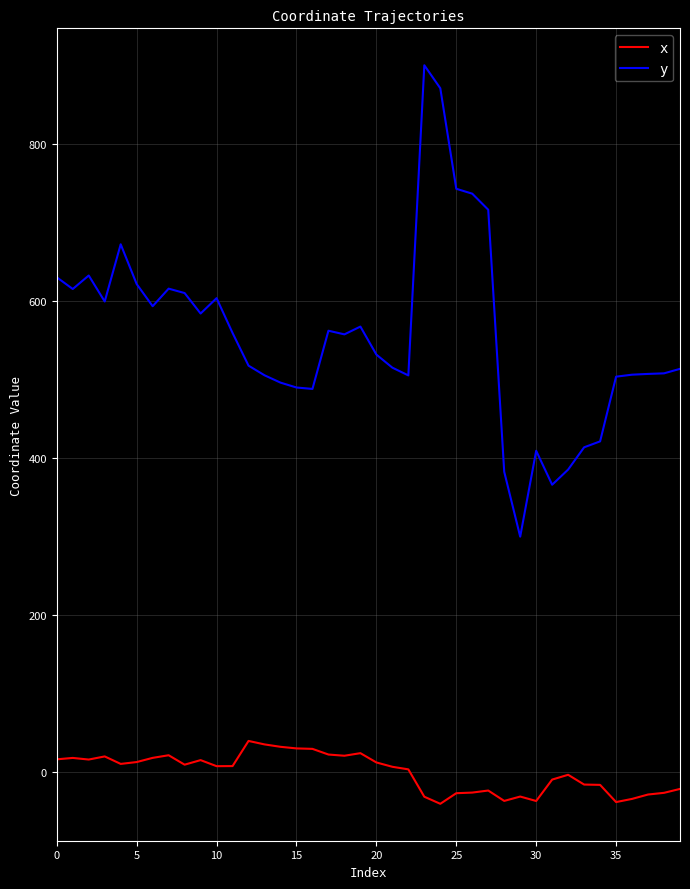

Which series has the widest spread of values?

y